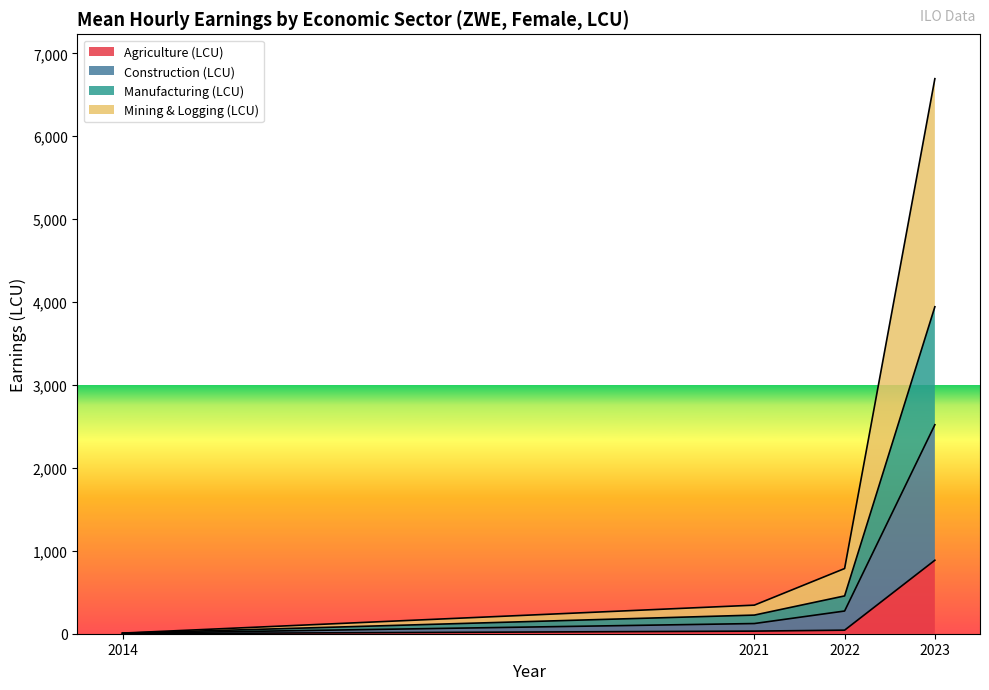

True or false: Manufacturing (LCU) and Construction (LCU) intersect in this chart.

False